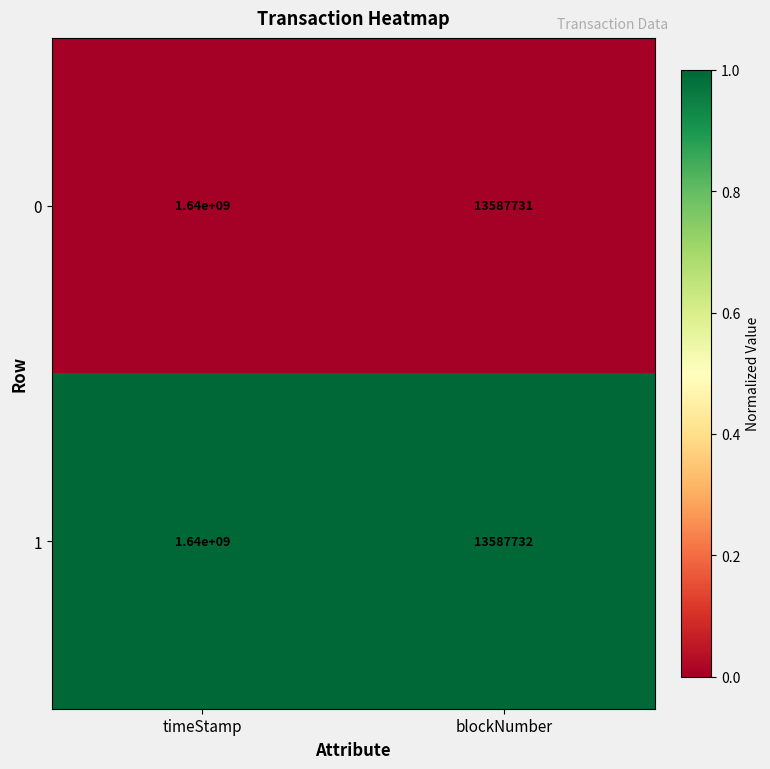

What is the highest value of the 1 series?

1640000000